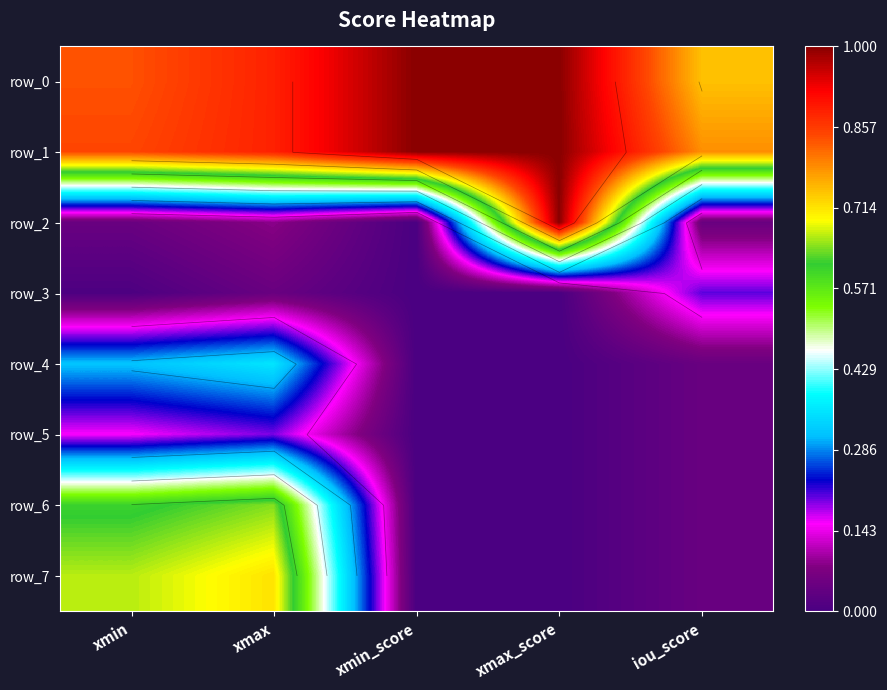

At which label does row_5 reach its peak?

xmax